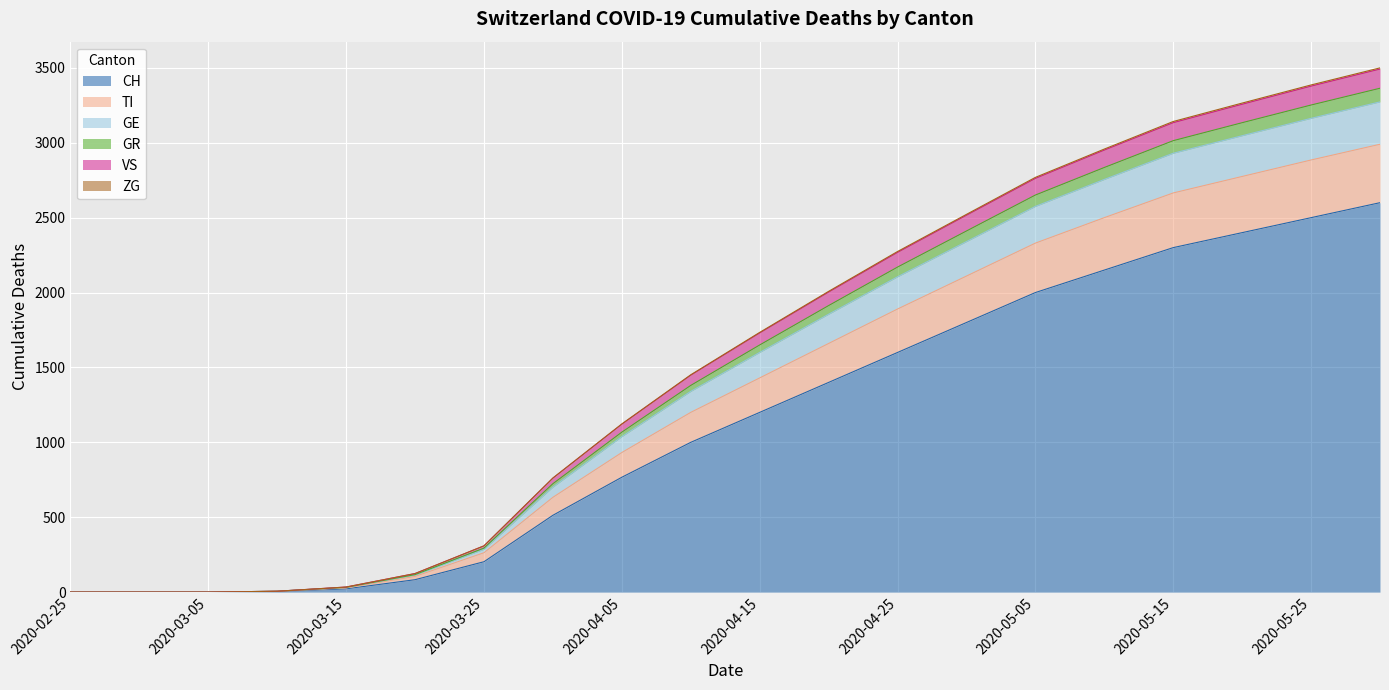

What position from the right is 2020-04-20?

9